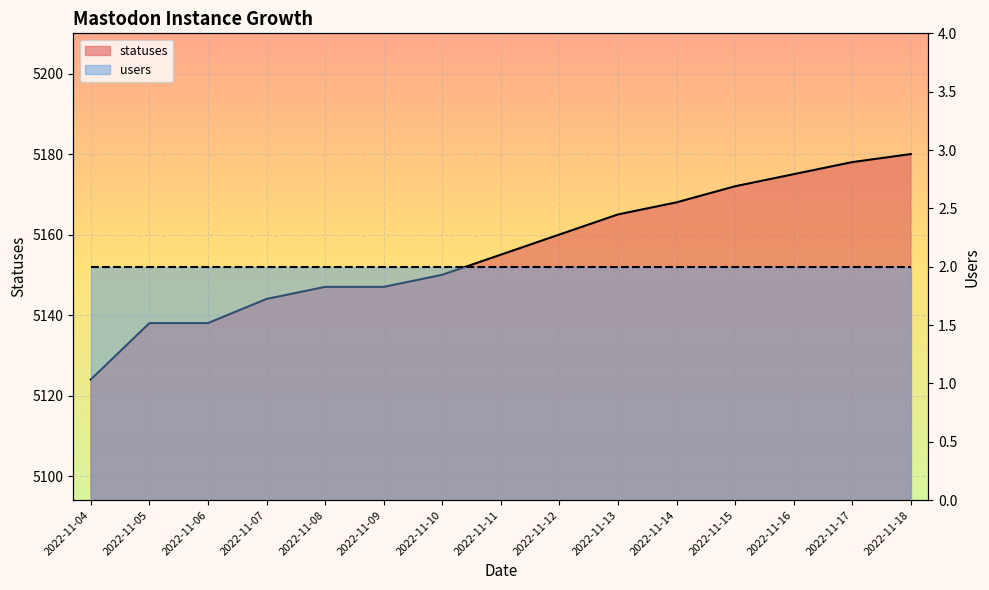

Between 2022-11-10 and 2022-11-07, which is larger?

2022-11-10